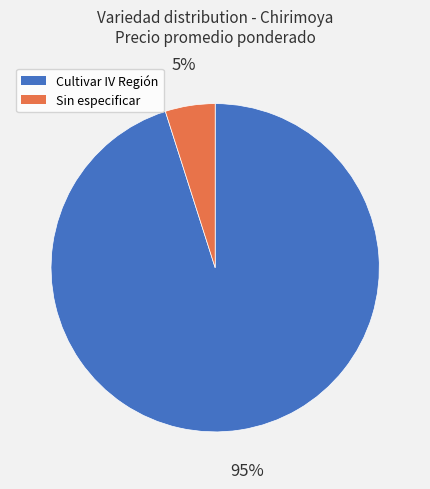

To the nearest percent, what is the difference between the largest and smallest slice percentages?

90%